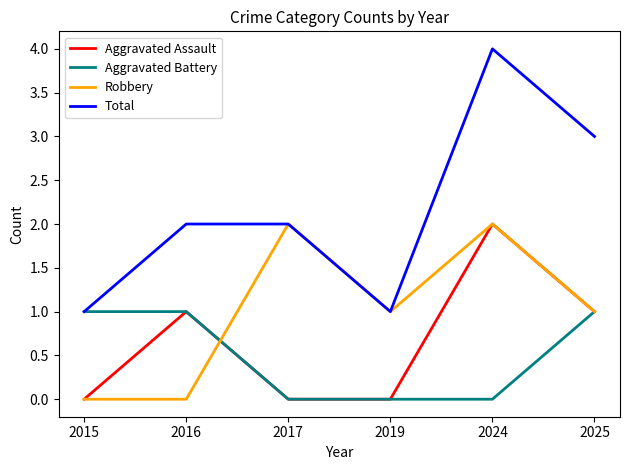

Is it true that Aggravated Battery equals 1 at 2015?

True